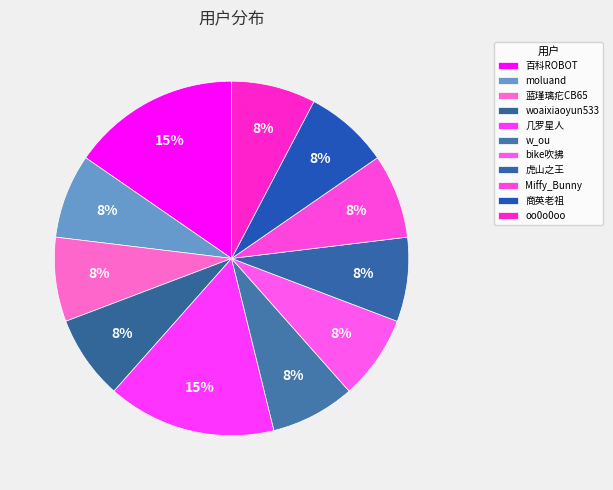

How many segments does this pie chart have?

11